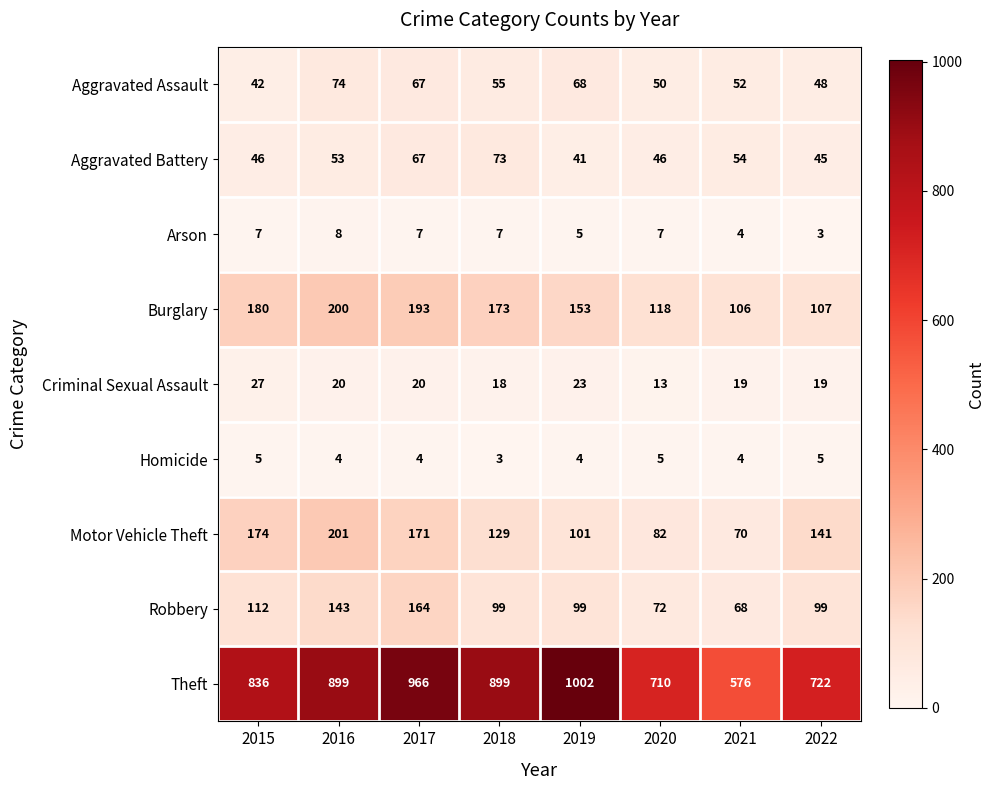

Which series has the largest total across all categories?

Theft